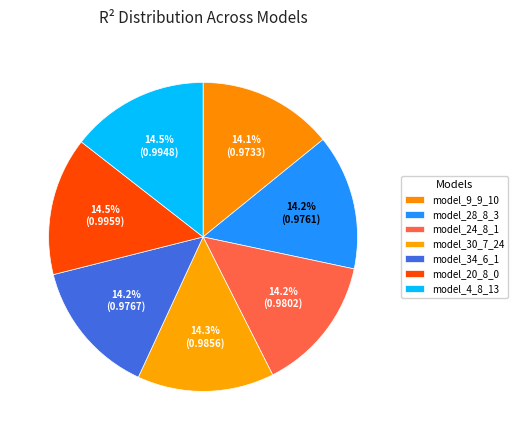

True or false: model_4_8_13 accounts for 14% of the total.

True